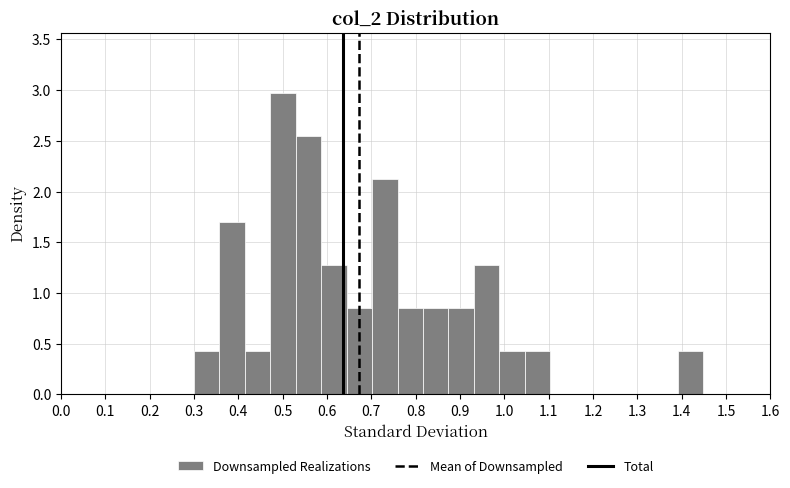

Reading left to right, transcribe this chart: for each bar, give the range it covers on the x-axis and its height. Neither the bar edges nor the heights are printed on the chart, so give them approximately, as read against the axes.

0.30 to 0.36: 0.40
0.36 to 0.41: 1.70
0.41 to 0.47: 0.40
0.47 to 0.53: 2.95
0.53 to 0.59: 2.55
0.59 to 0.64: 1.25
0.64 to 0.70: 0.85
0.70 to 0.76: 2.10
0.76 to 0.82: 0.85
0.82 to 0.87: 0.85
0.87 to 0.93: 0.85
0.93 to 0.99: 1.25
0.99 to 1.05: 0.40
1.05 to 1.10: 0.40
1.10 to 1.16: 0
1.16 to 1.22: 0
1.22 to 1.28: 0
1.28 to 1.33: 0
1.33 to 1.39: 0
1.39 to 1.45: 0.40